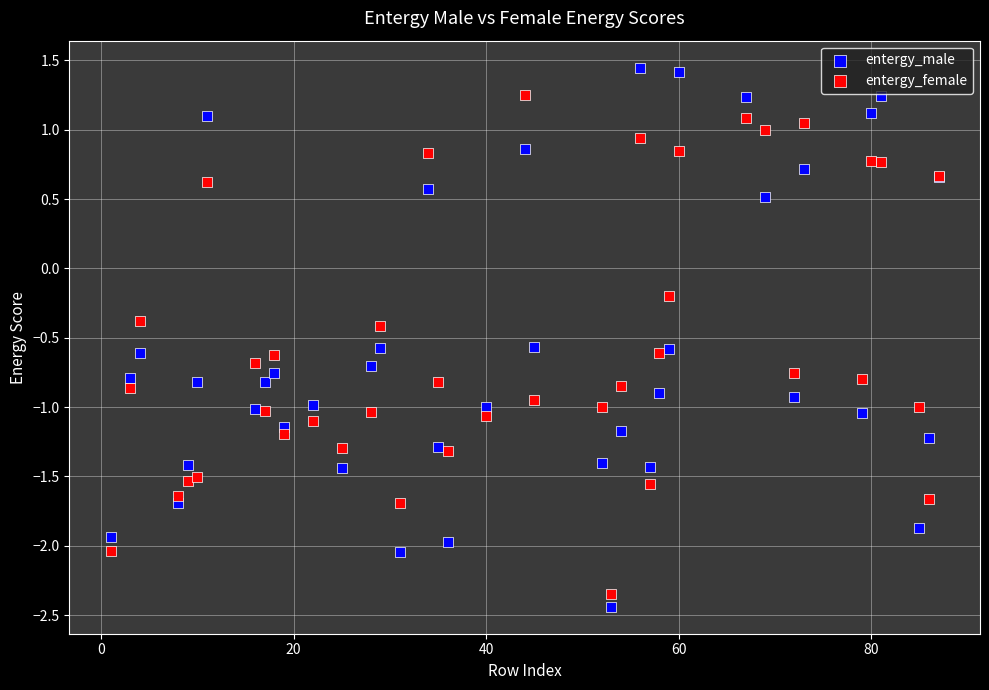

In the entergy_male series, what Y value is closest to 0?

0.5